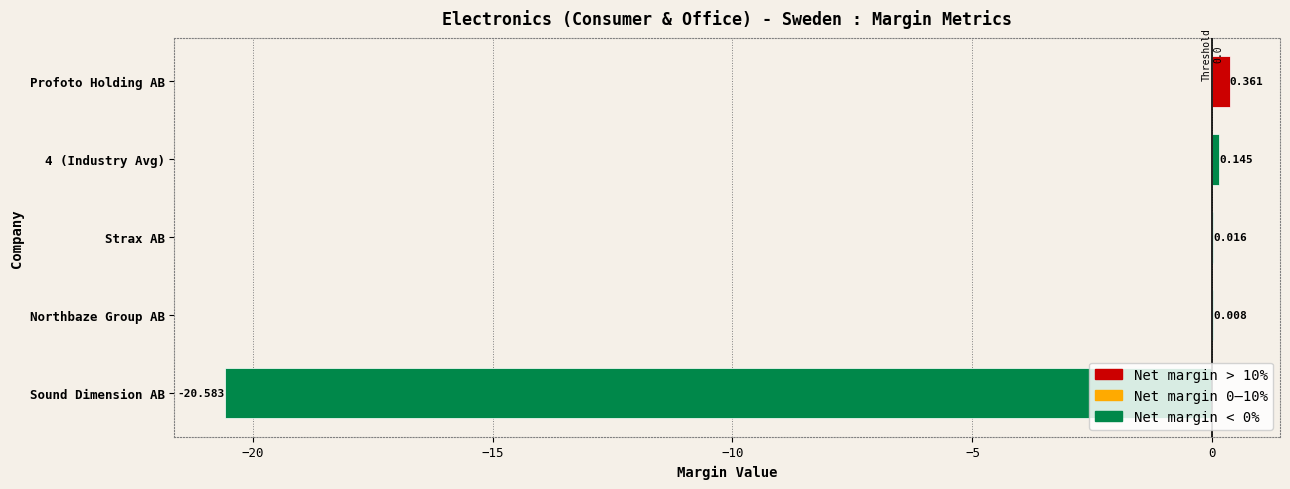

Where is the data nearest to the value -10?

Northbaze Group AB